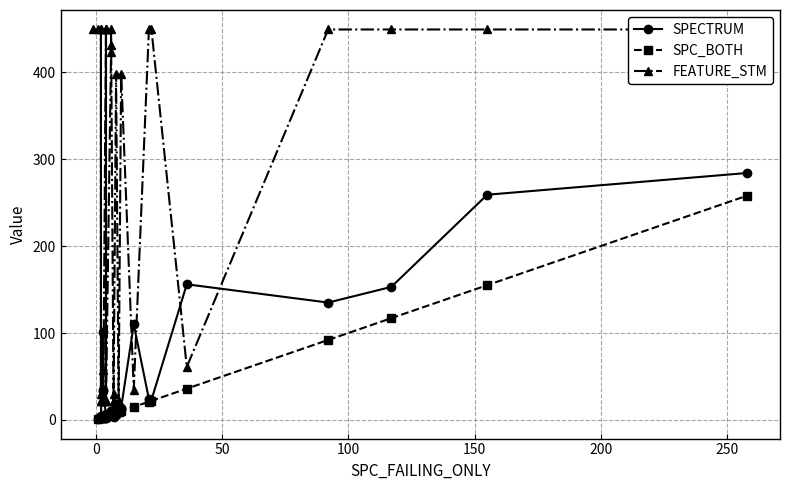

Is it true that SPECTRUM equals 64 at 30?

False